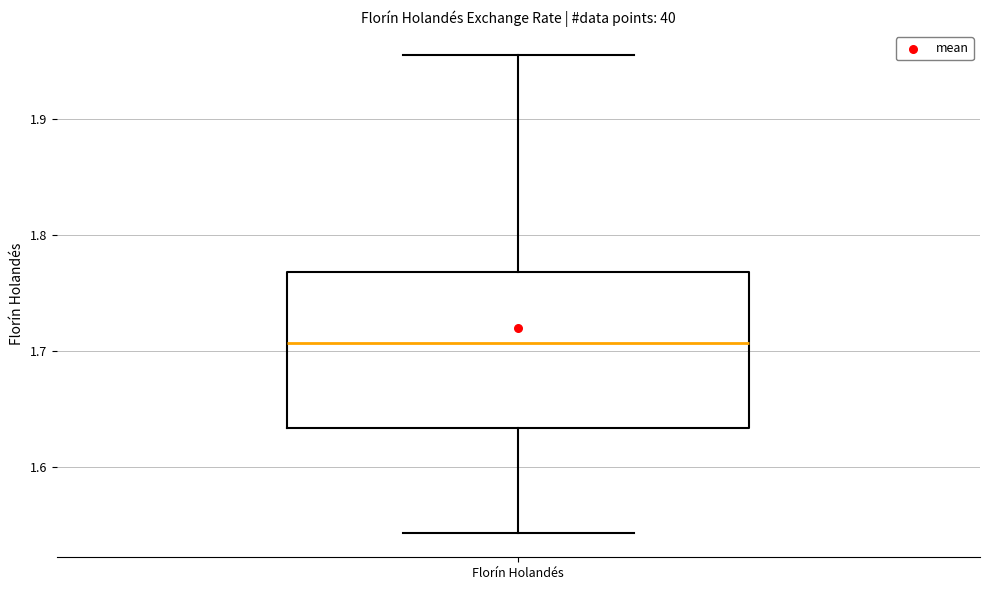

Where does the lower whisker of the box for Florín Holandés end on the y-axis? The values are not printed on the chart, so give them approximately, as read against the axis.

1.54